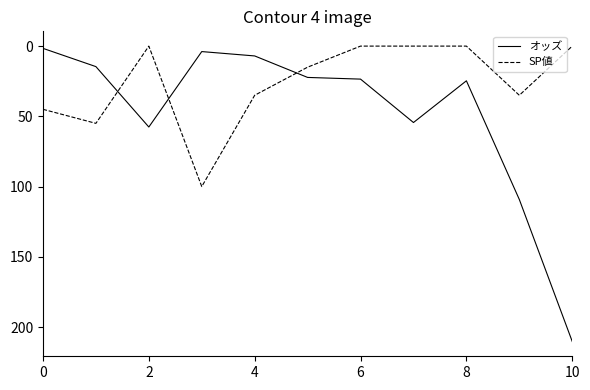

What is the maximum value for SP値?

100.0